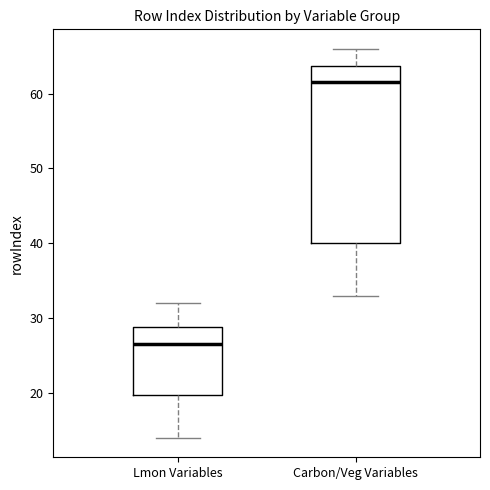

Reading left to right, read every box against the y-axis: the position of its median line, the range the box covers, and the ends of its whiskers. The values are not printed on the chart, so give them approximately, as read against the axis.

Lmon Variables: median 27, box 20 to 29, whiskers 14 to 32
Carbon/Veg Variables: median 62, box 40 to 64, whiskers 33 to 66